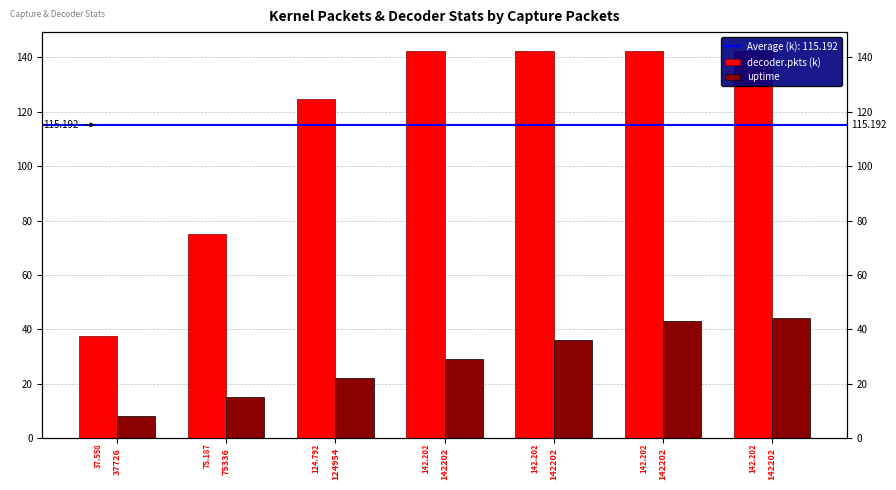

Rank the series by their maximum value, from highest to lowest.

decoder.pkts (k), uptime